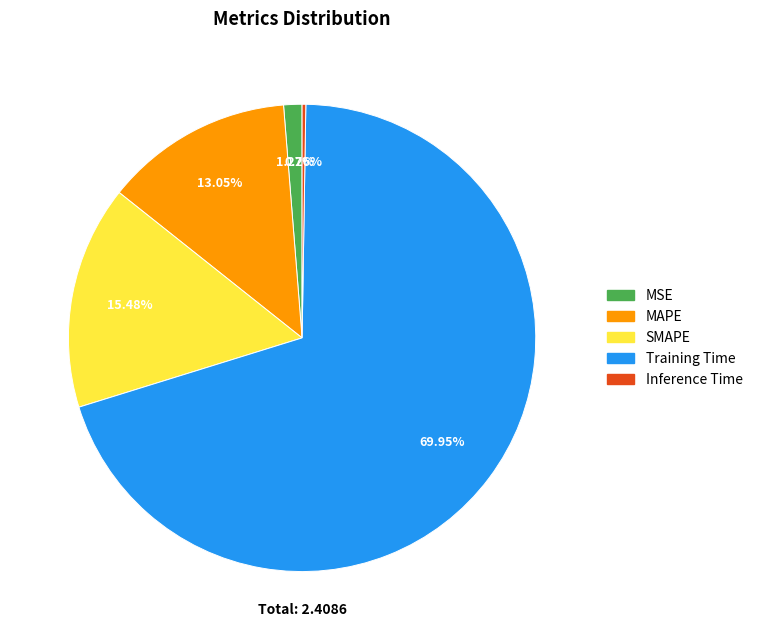

How much of the chart is everything except MSE?

98.7%